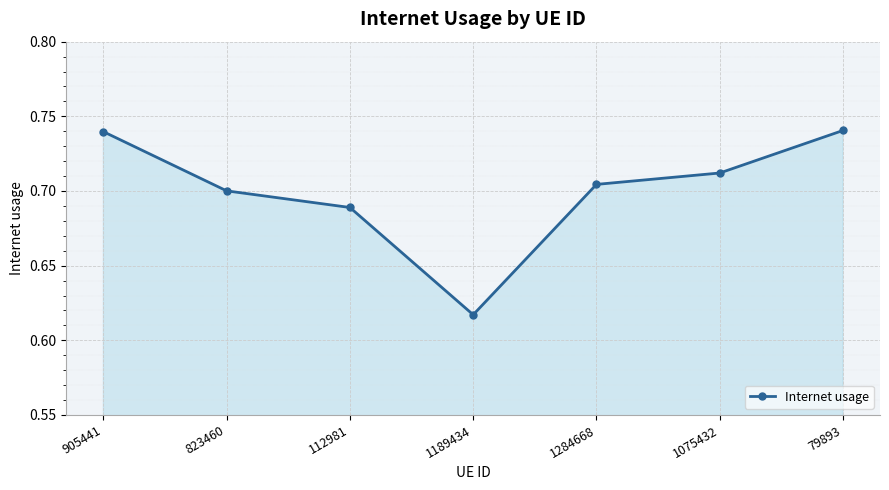

Between 1075432 and 905441, which is larger?

905441